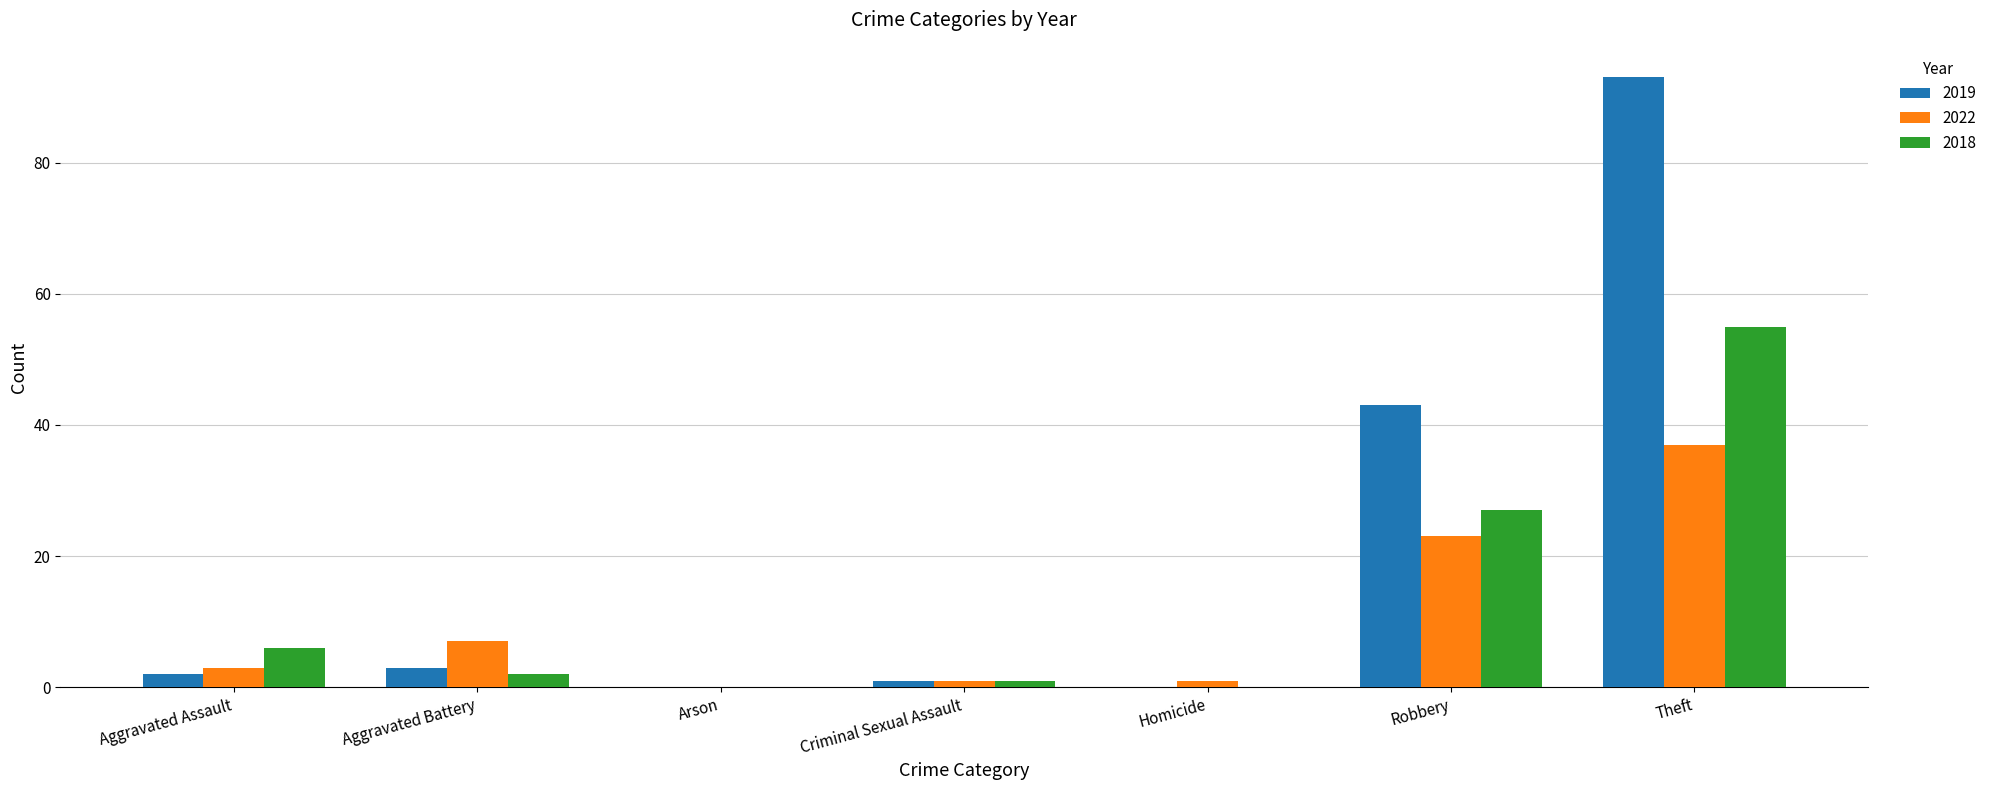

True or false: 2022 has a value of -22 at Arson.

False